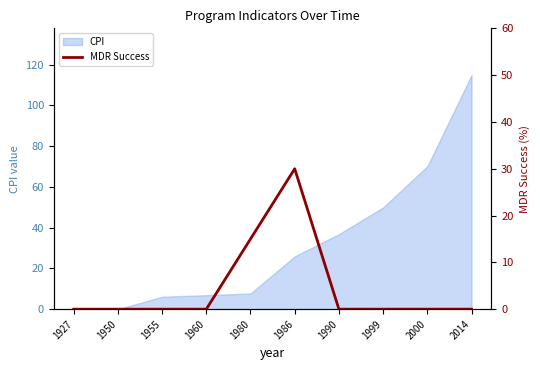

True or false: the data shows 10 at 1955.

False